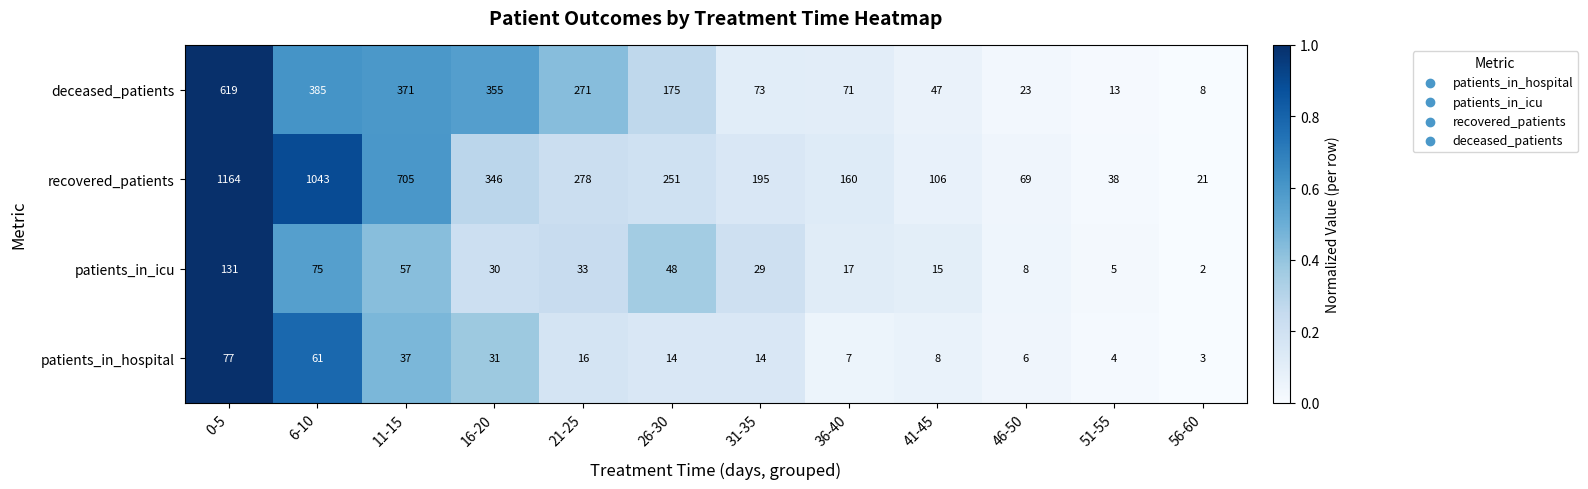

Which series has the widest spread of values?

recovered_patients